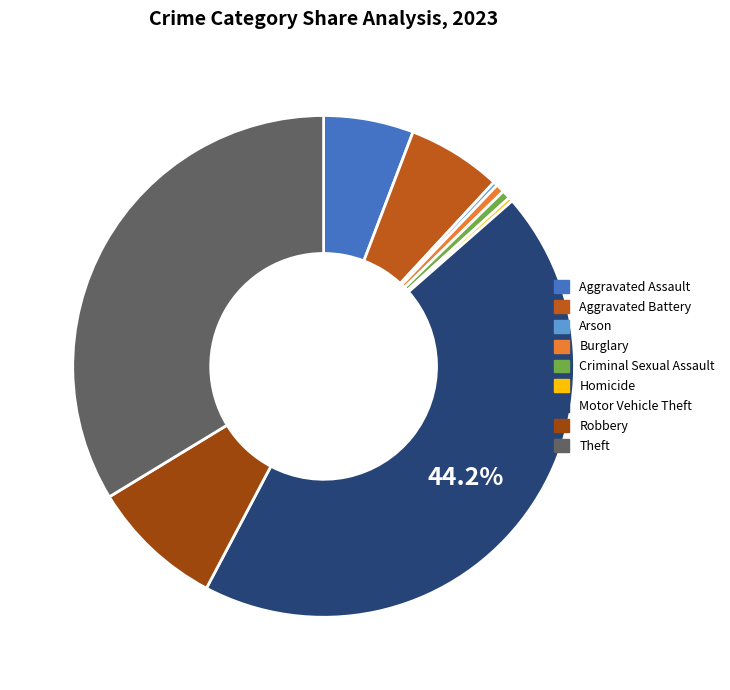

Is the sum of Theft and Motor Vehicle Theft greater than half?

Yes